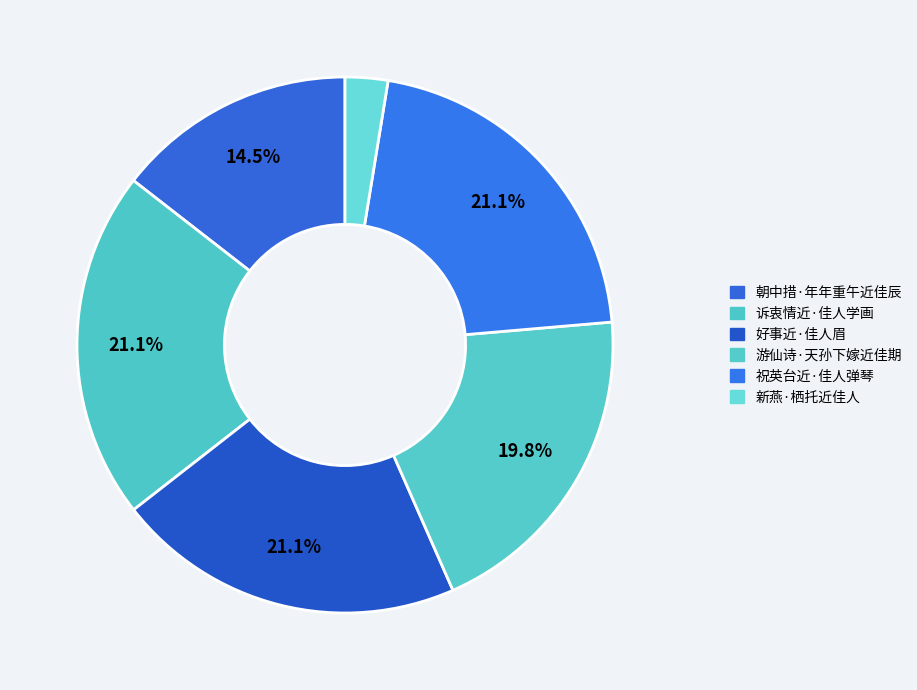

How many slices are in this pie chart?

6